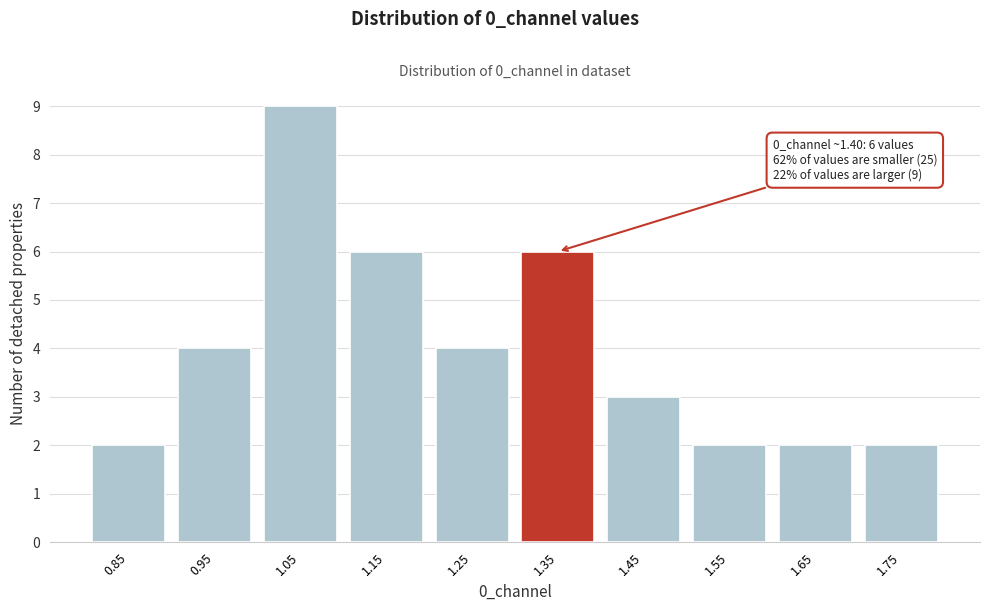

Reading right to left, what are all the values shown in this chart?

2	2	2	3	6	4	6	9	4	2